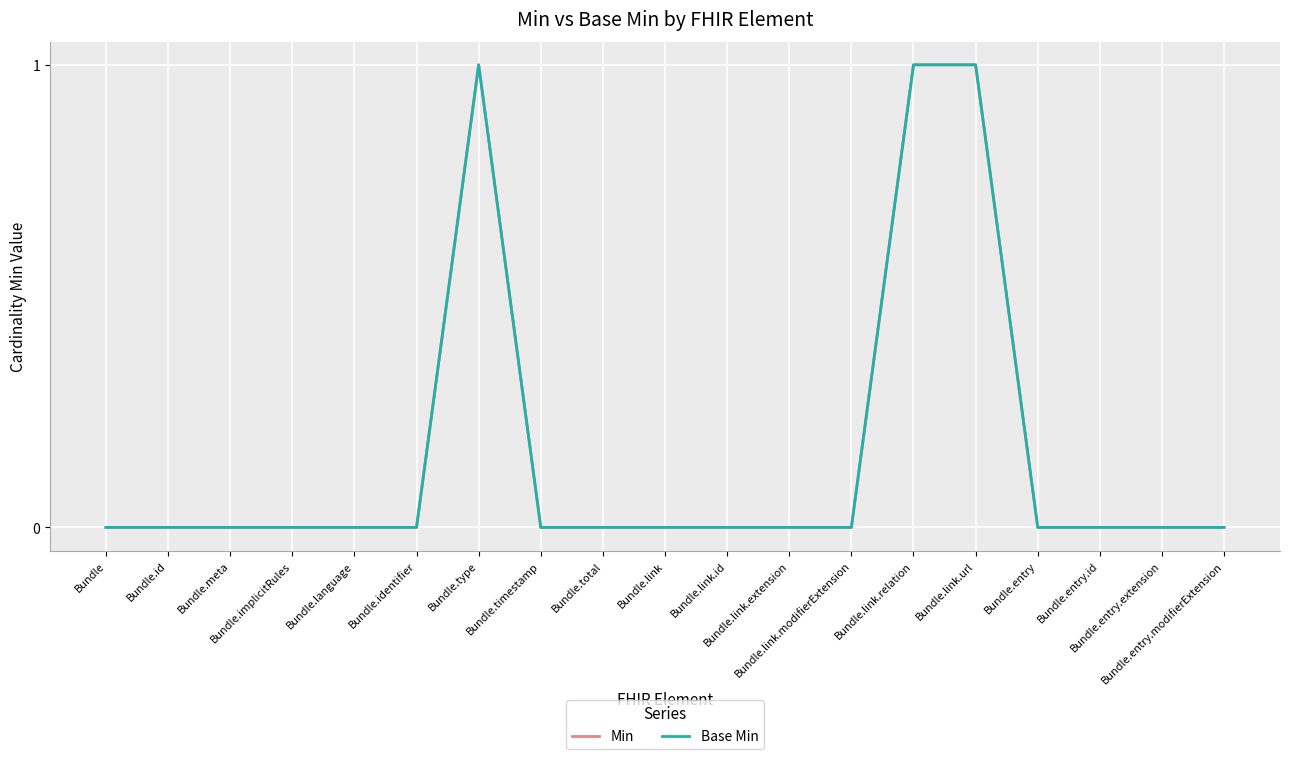

What is the difference between the maximum and minimum values in the Base Min series?

1